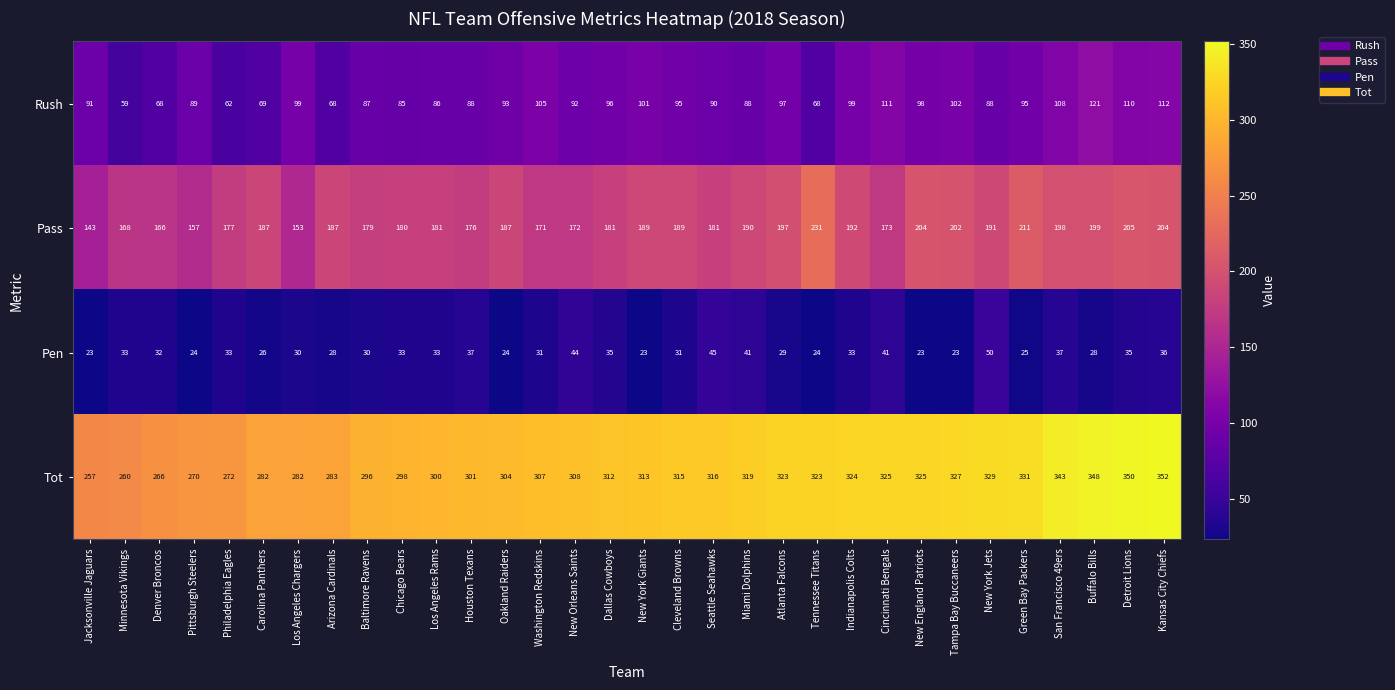

What is the total value across all series at Arizona Cardinals?

566